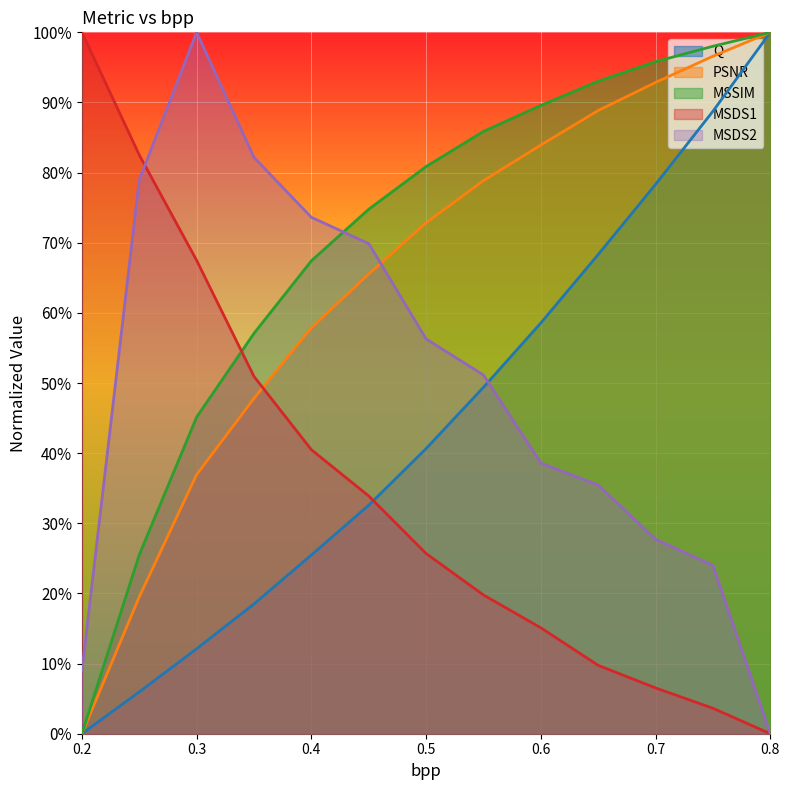

What is the sum of the MSSIM values at 0.3 and 0.5?

1.3